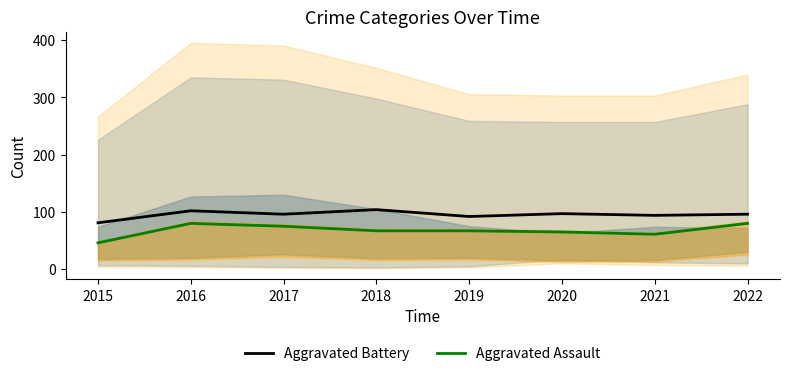

What is the average value of the Aggravated Assault series?

68